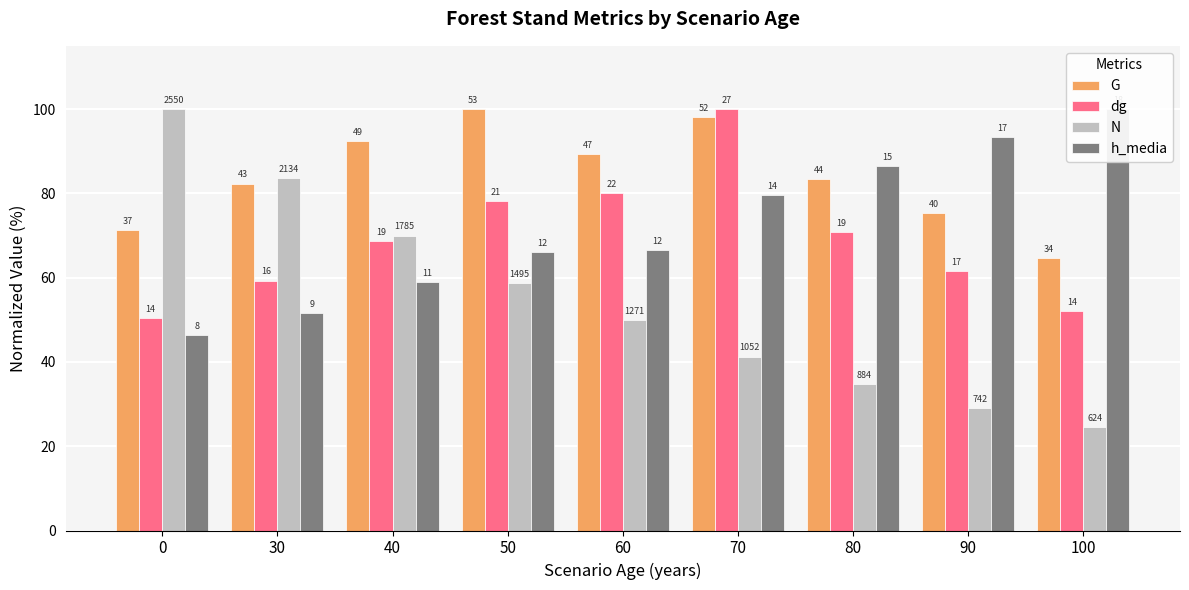

At which label does dg first exceed 68?

40